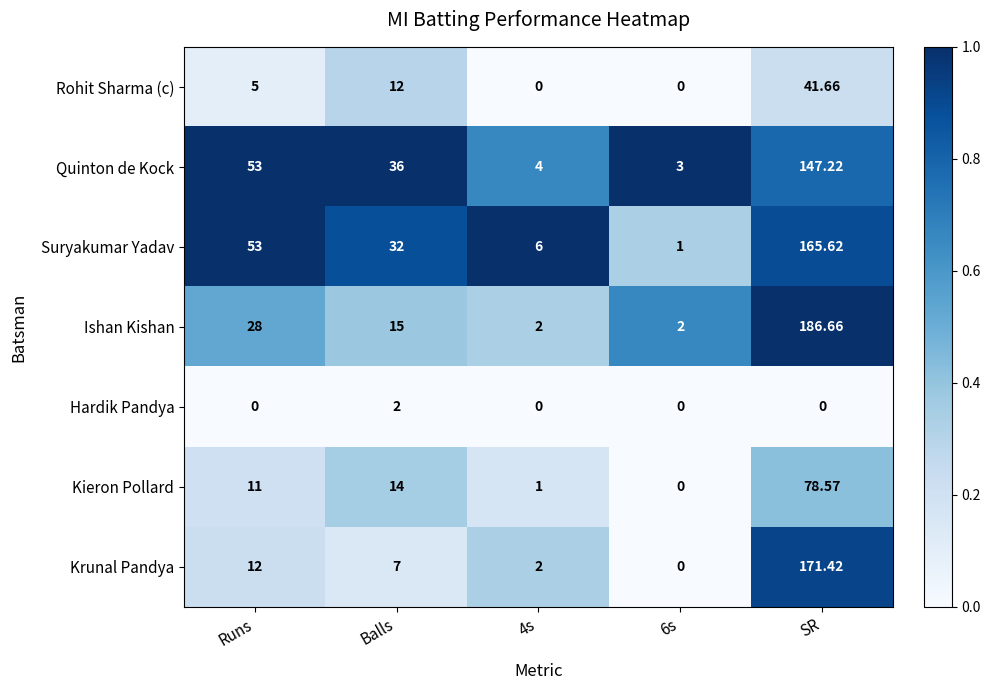

Which series changed the most between Balls and SR?

Ishan Kishan